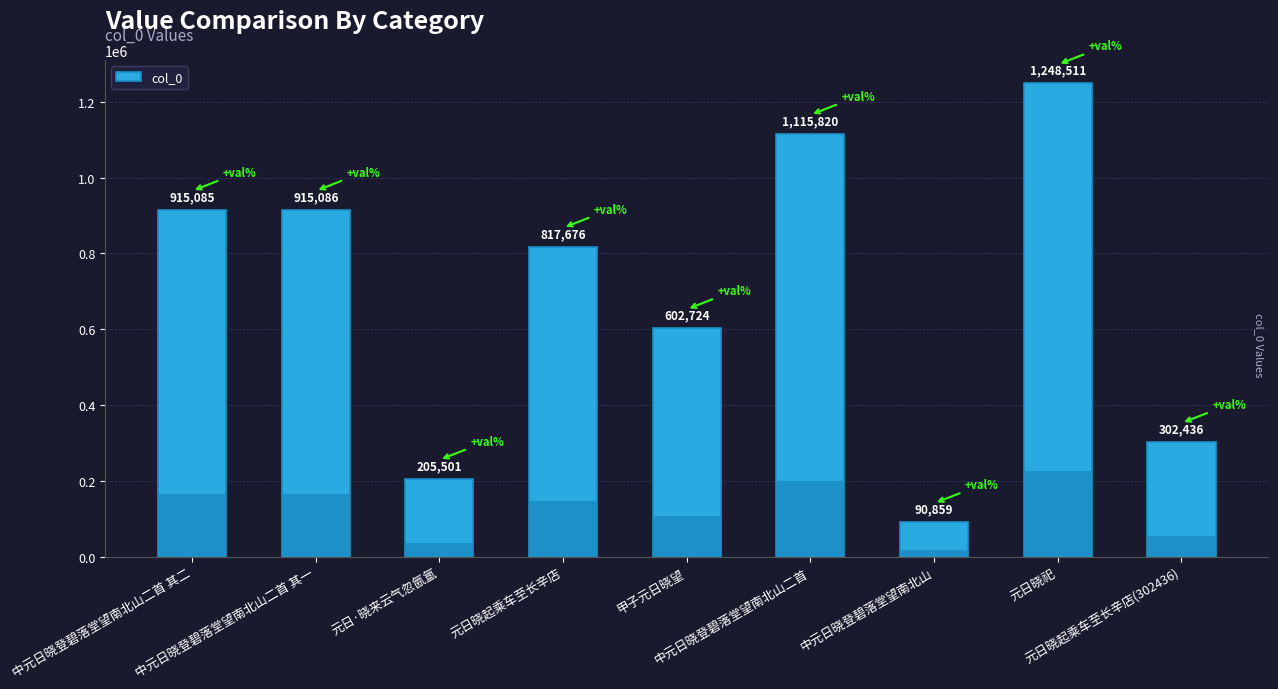

Approximately how many times larger is the value at 元日·晓来云气忽氤氲 compared to 中元日晓登碧落堂望南北山二首 其一?

0.2